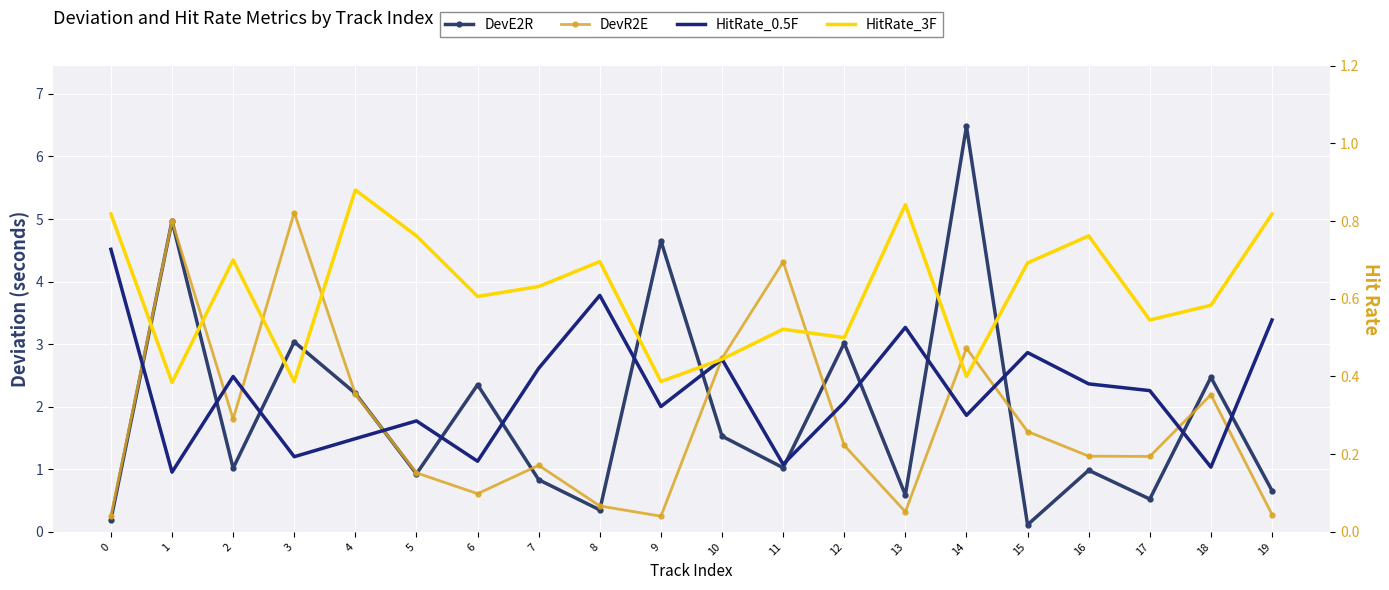

Which category has the lowest value across all series?

15